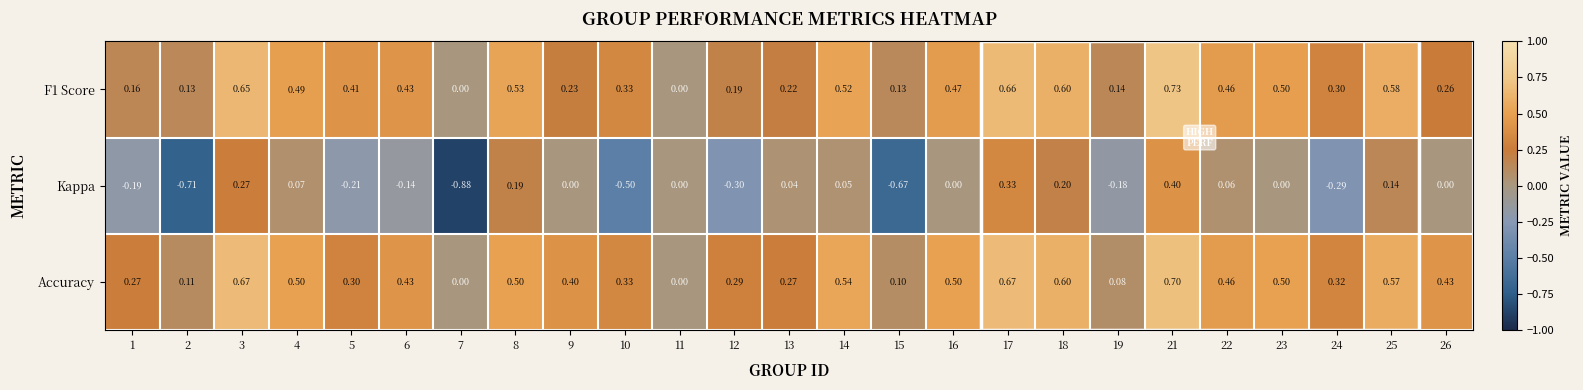

Which series has the largest total across all categories?

Accuracy